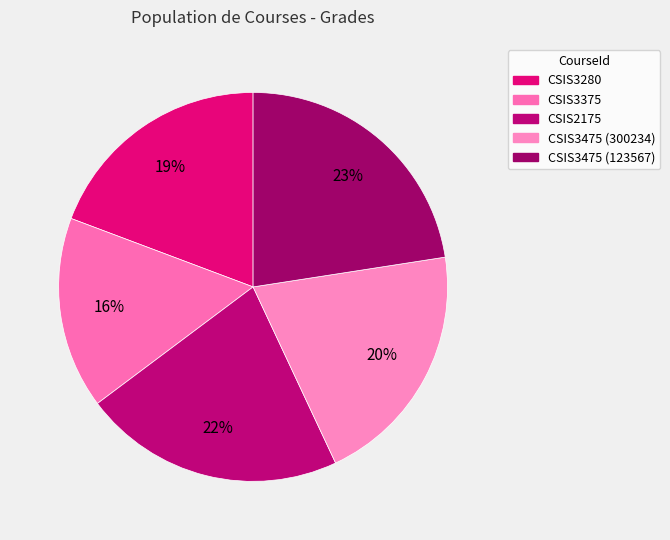

To the nearest percent, what is the combined percentage of CSIS3475 (300234) and CSIS3475 (123567)?

43%